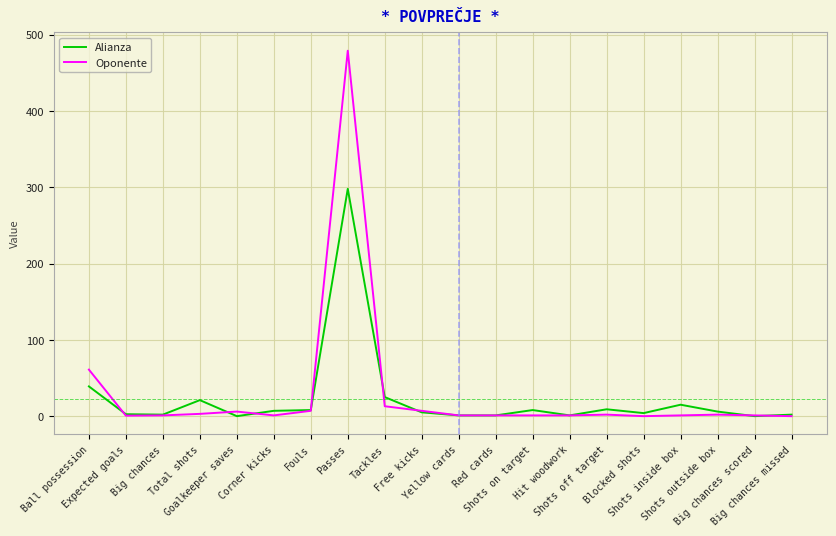

Which series has the largest range (max minus min)?

Oponente